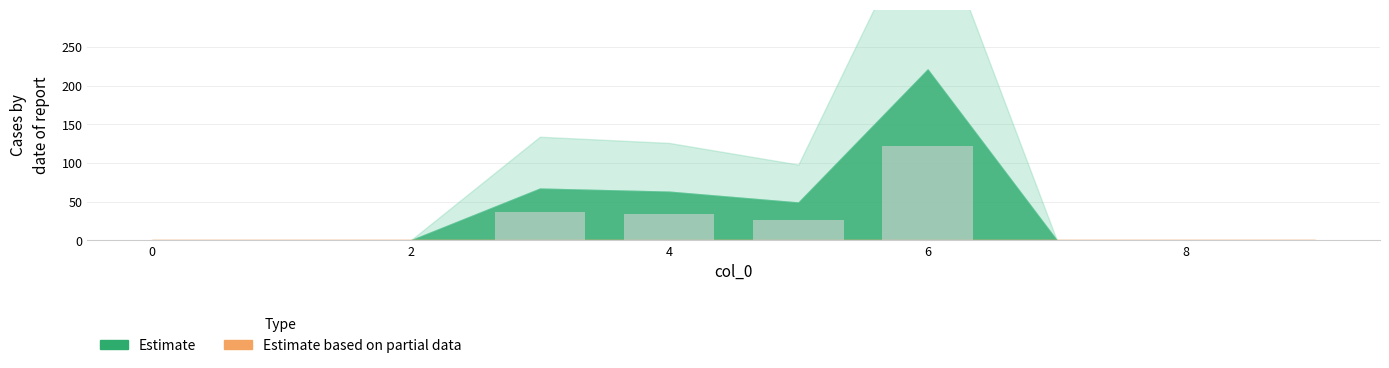

What is the greatest value displayed?

121.6